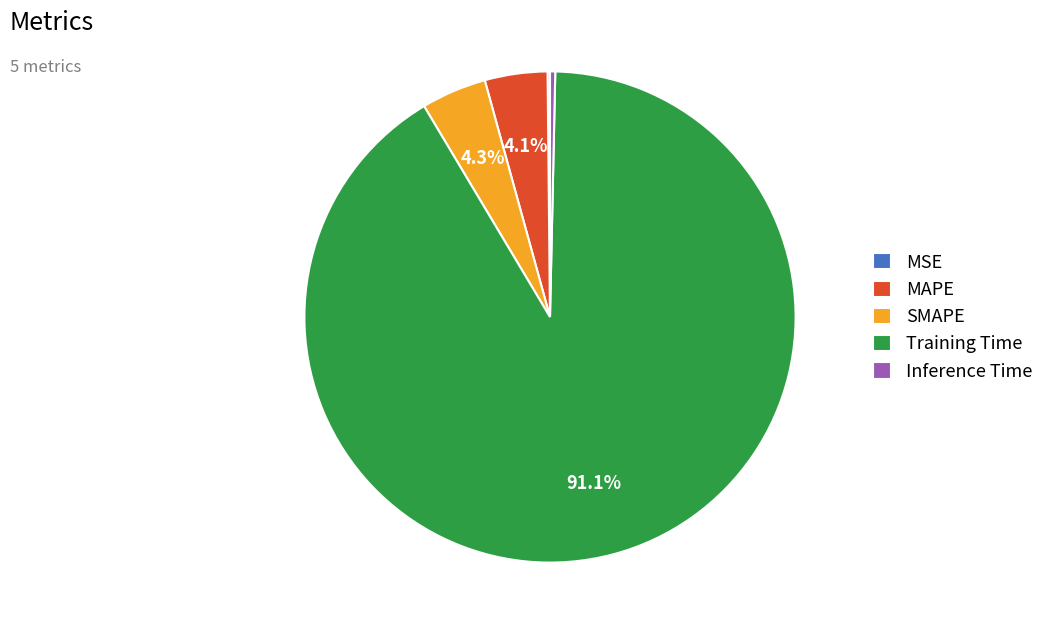

To the nearest percent, what is the average slice percentage?

20%